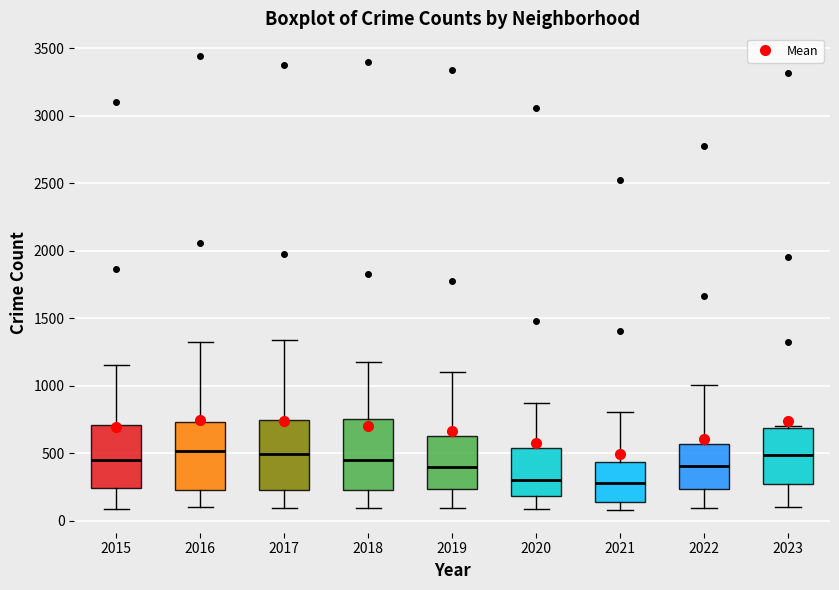

Reading left to right, transcribe this box plot: for each box, give where its median line is, the range the box spans, and where its two whiskers end, as read against the y-axis. The values are not printed on the chart, so give them approximately, as read against the axis.

2015: median 450, box 250 to 700, whiskers 100 to 1150
2016: median 500, box 250 to 750, whiskers 100 to 1300
2017: median 500, box 250 to 750, whiskers 100 to 1350
2018: median 450, box 200 to 750, whiskers 100 to 1200
2019: median 400, box 250 to 600, whiskers 100 to 1100
2020: median 300, box 200 to 550, whiskers 100 to 850
2021: median 300, box 150 to 450, whiskers 100 to 800
2022: median 400, box 250 to 550, whiskers 100 to 1000
2023: median 500, box 250 to 700, whiskers 100 to 700 (just above the box's upper edge)